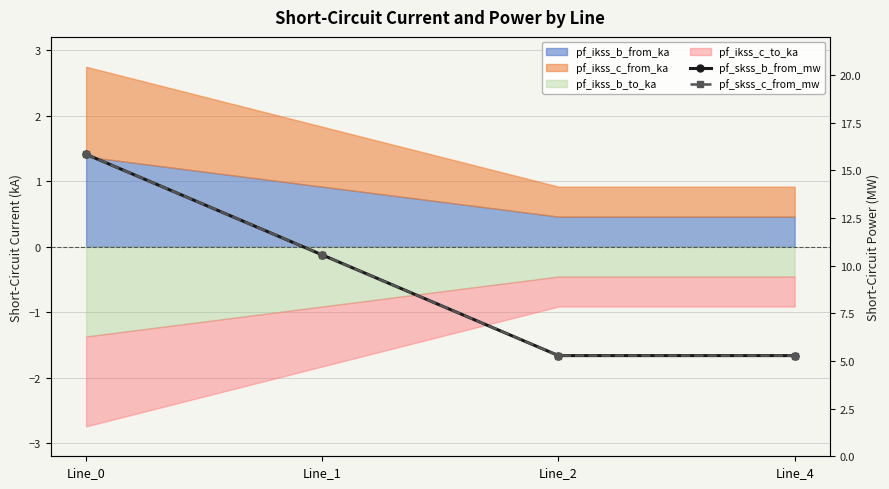

True or false: pf_skss_b_from_mw and pf_skss_c_from_mw cross at least once.

False